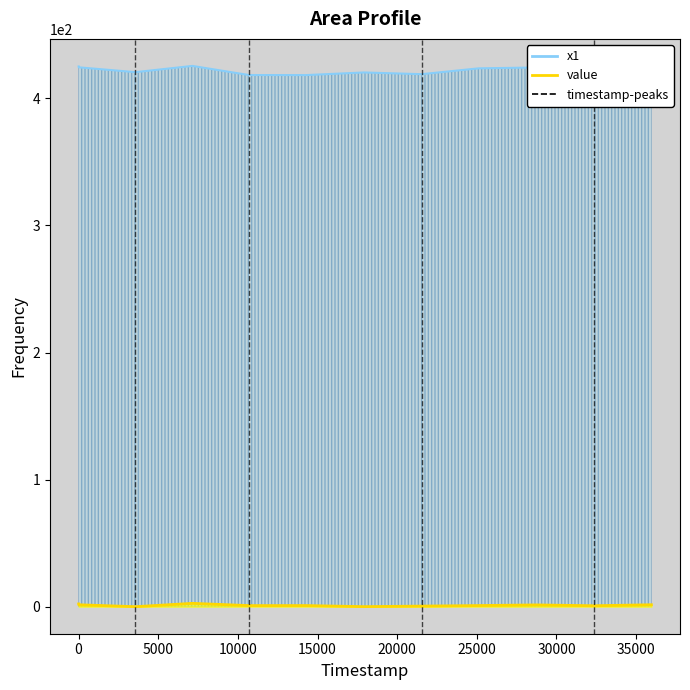

Does the chart display data point markers on the line(s)?

No